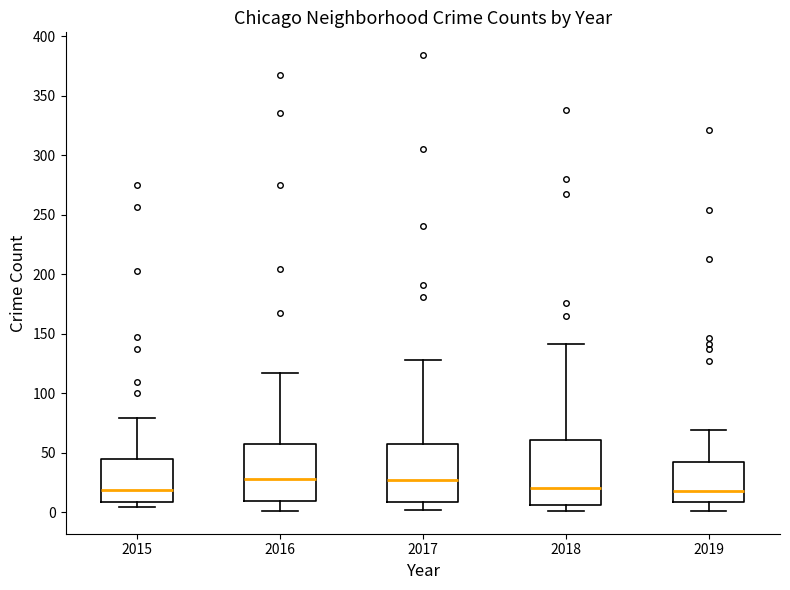

Where does the median line of the box at x = 2016 sit on the y-axis? The values are not printed on the chart, so give them approximately, as read against the axis.

30